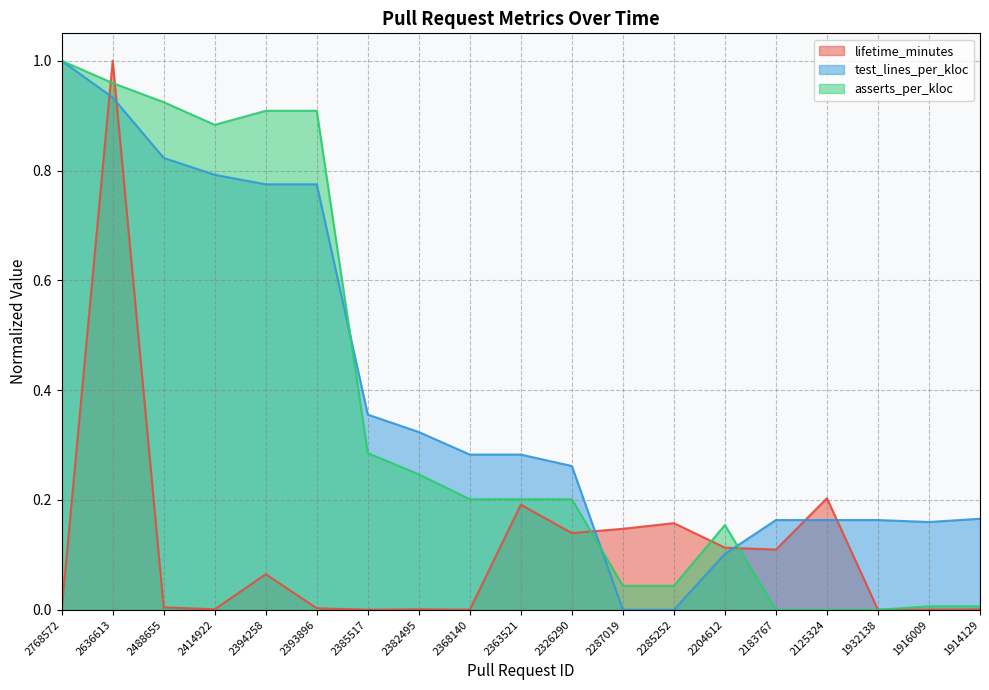

What is the average value of the test_lines_per_kloc series?

0.4